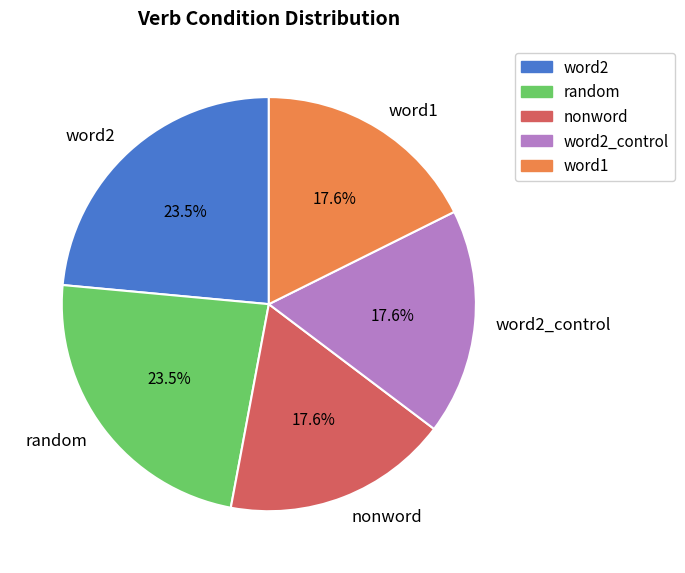

Does random account for over 50% of the chart?

No